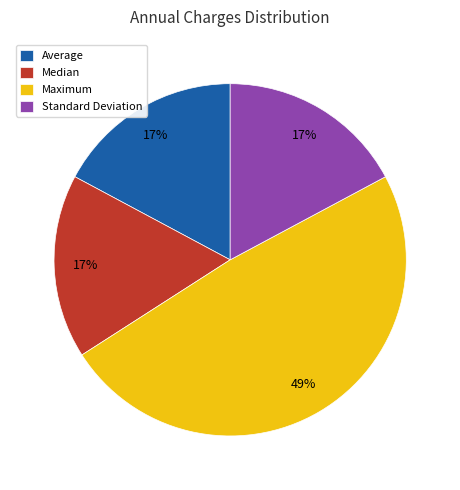

Count the number of slices in the pie.

4